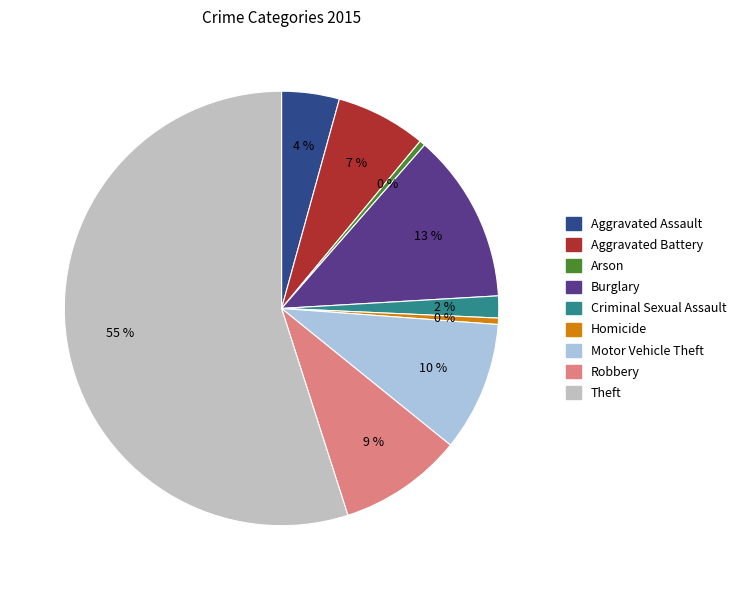

What is the majority slice?

Theft